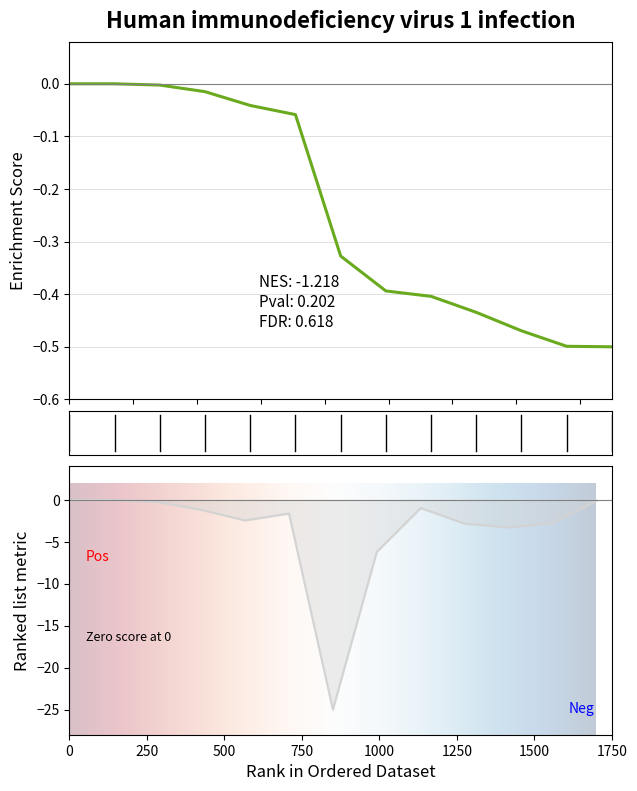

Reading left to right, transcribe all the data shown in this chart.

-0.0	-0.0	-0.2	-1.2	-2.4	-1.6	-25.0	-6.2	-1.0	-2.8	-3.3	-2.7	-0.1